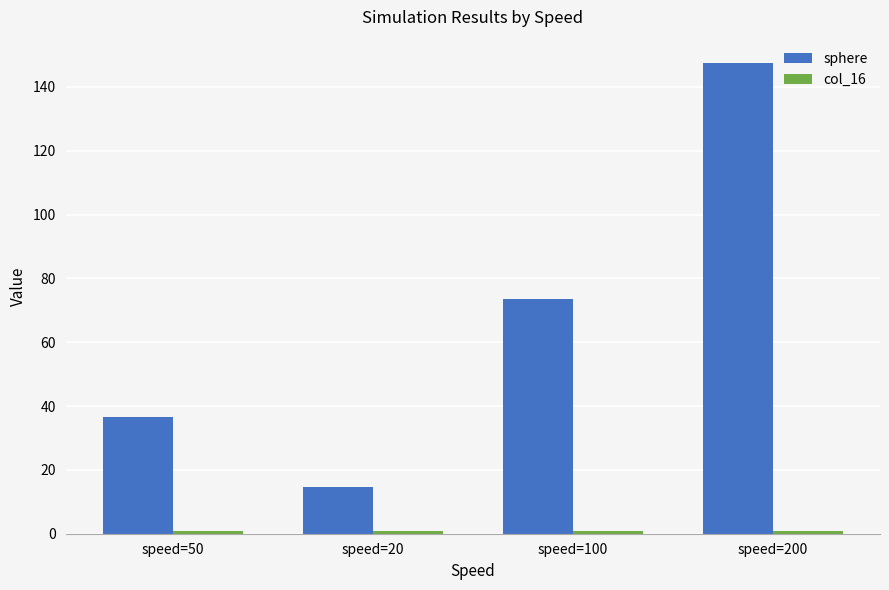

What is the sum of all sphere values?

272.4